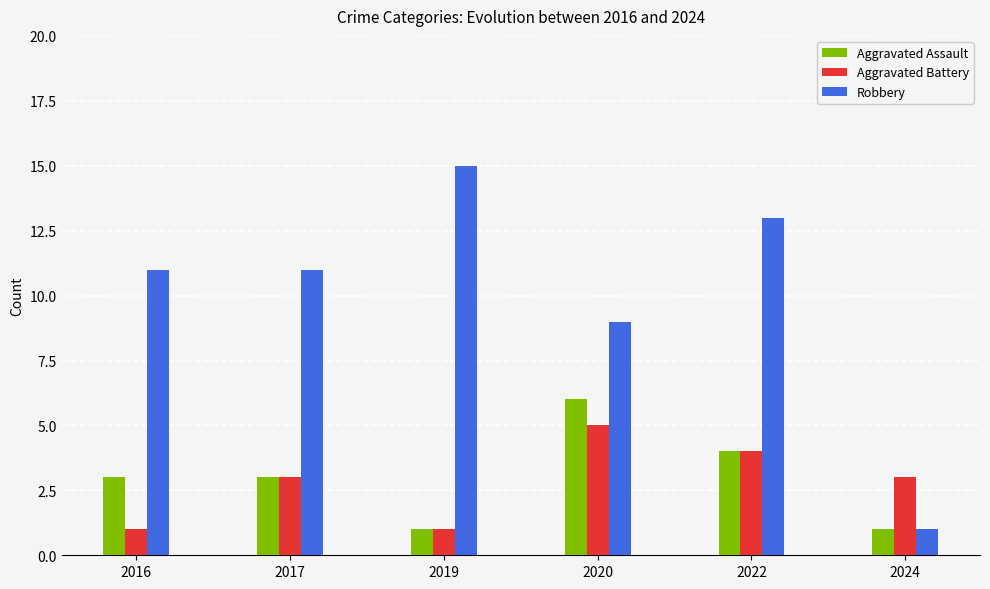

How many bars are there in each group?

3